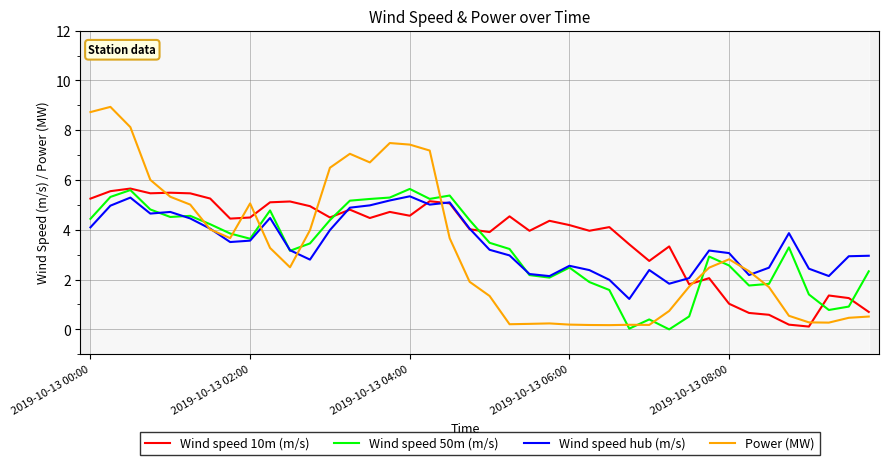

Which series has the widest spread of values?

Power (MW)